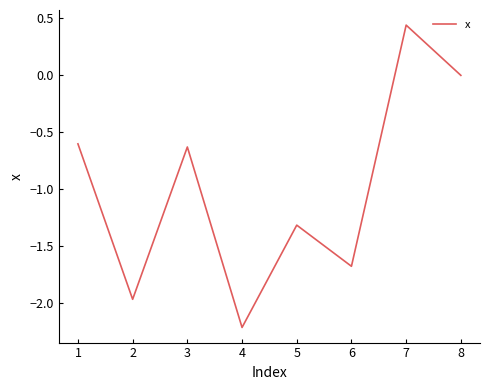

How many distinct data groups are displayed?

1